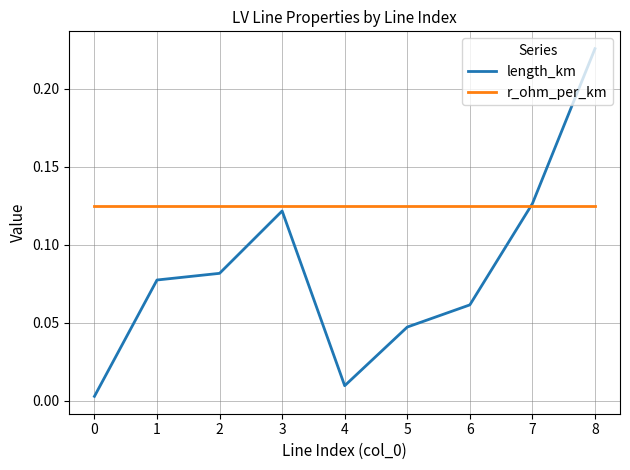

True or false: r_ohm_per_km has a value of 0.2 at 5.

False